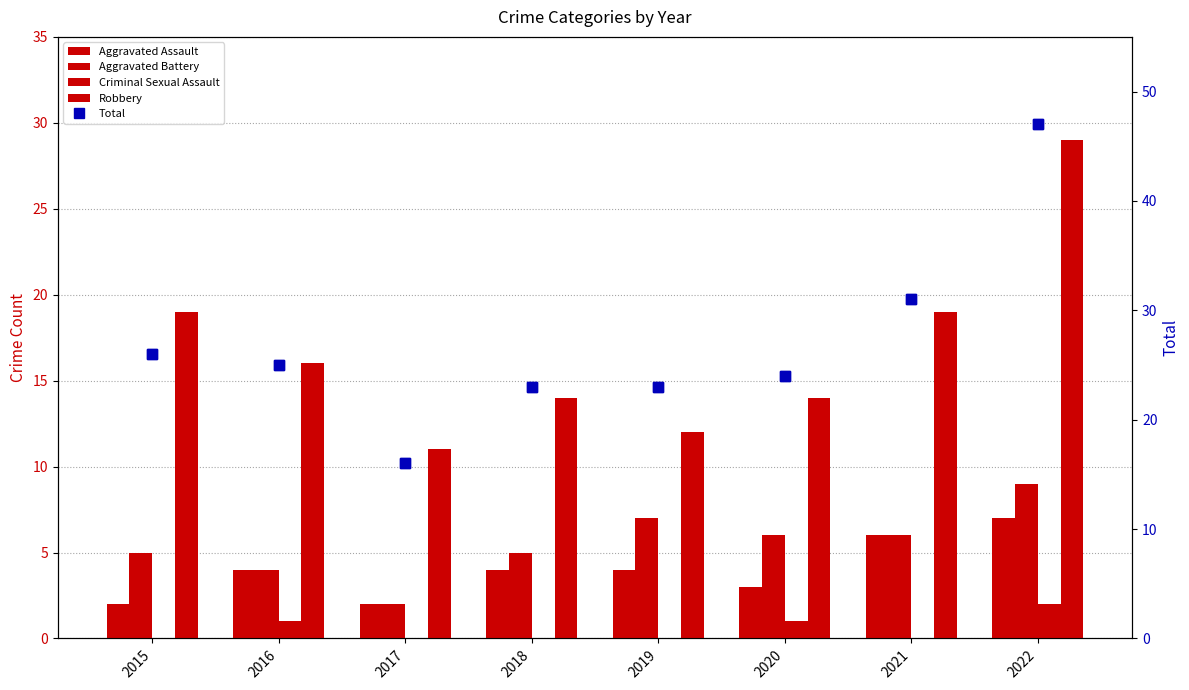

List the labels in order of Total value, largest first.

2022, 2021, 2015, 2016, 2020, 2018, 2019, 2017